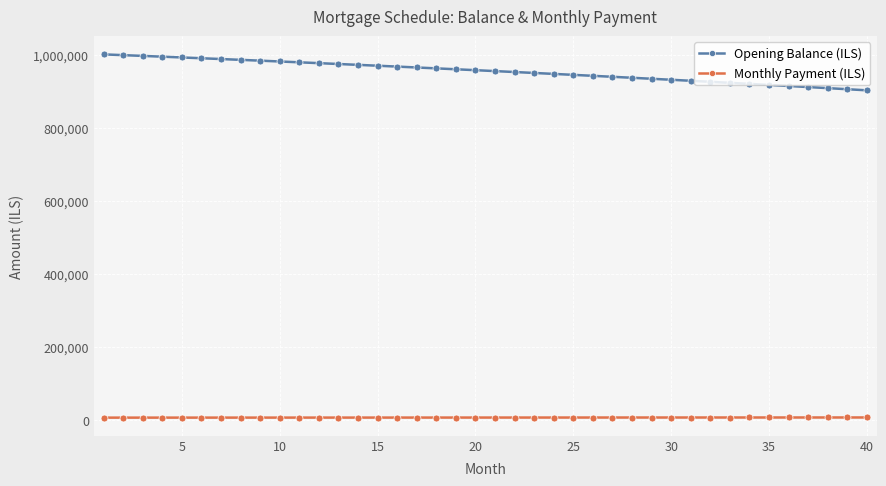

Which series has the largest total across all categories?

Opening Balance (ILS)